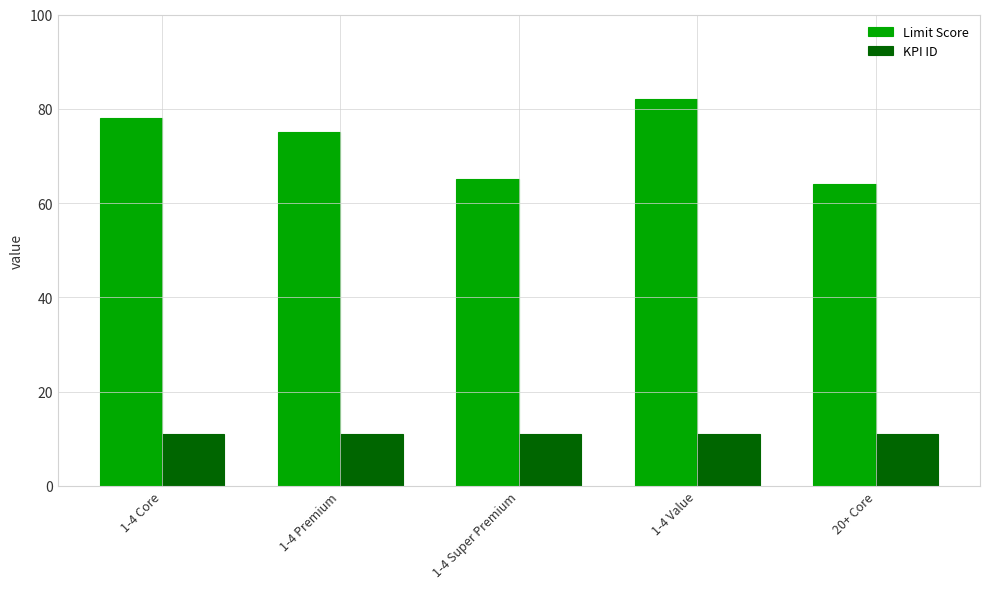

At how many categories does at least one series exceed 41?

5